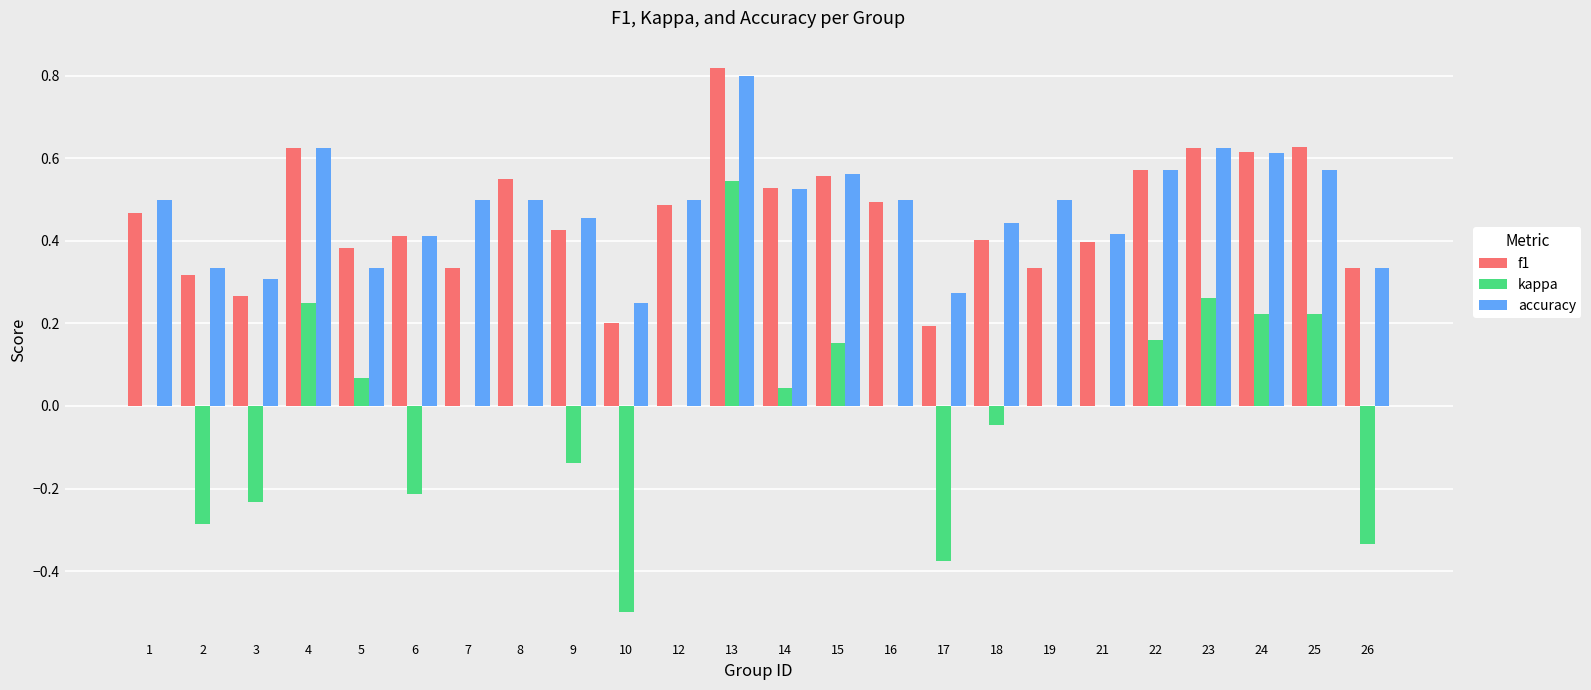

What is the sum of the f1 values at 4 and 9?

1.1